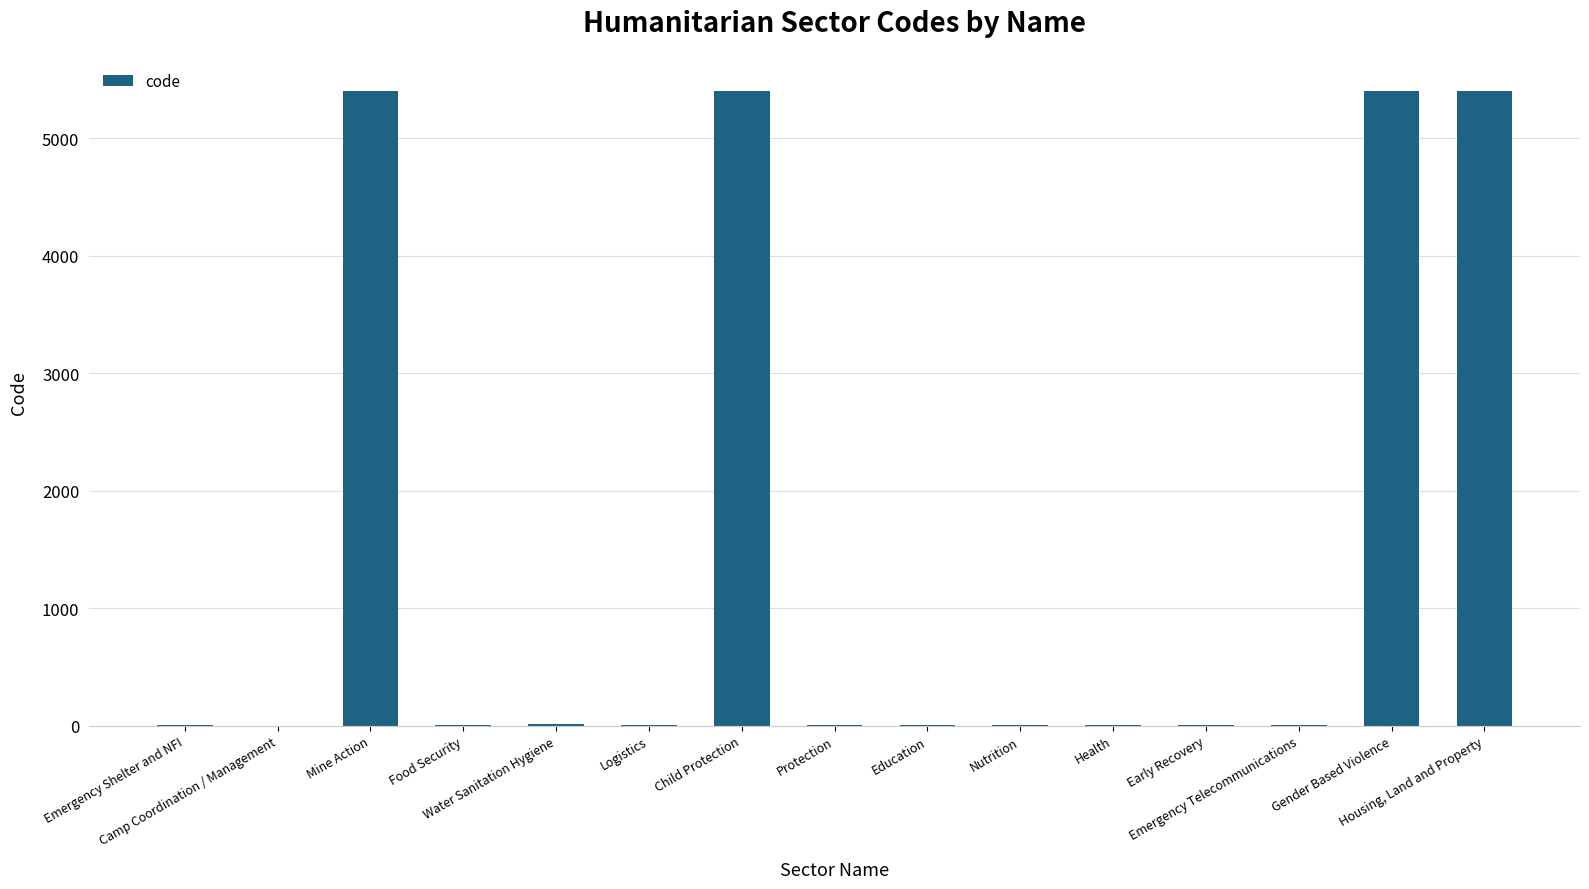

What is the sum of all values?

21684